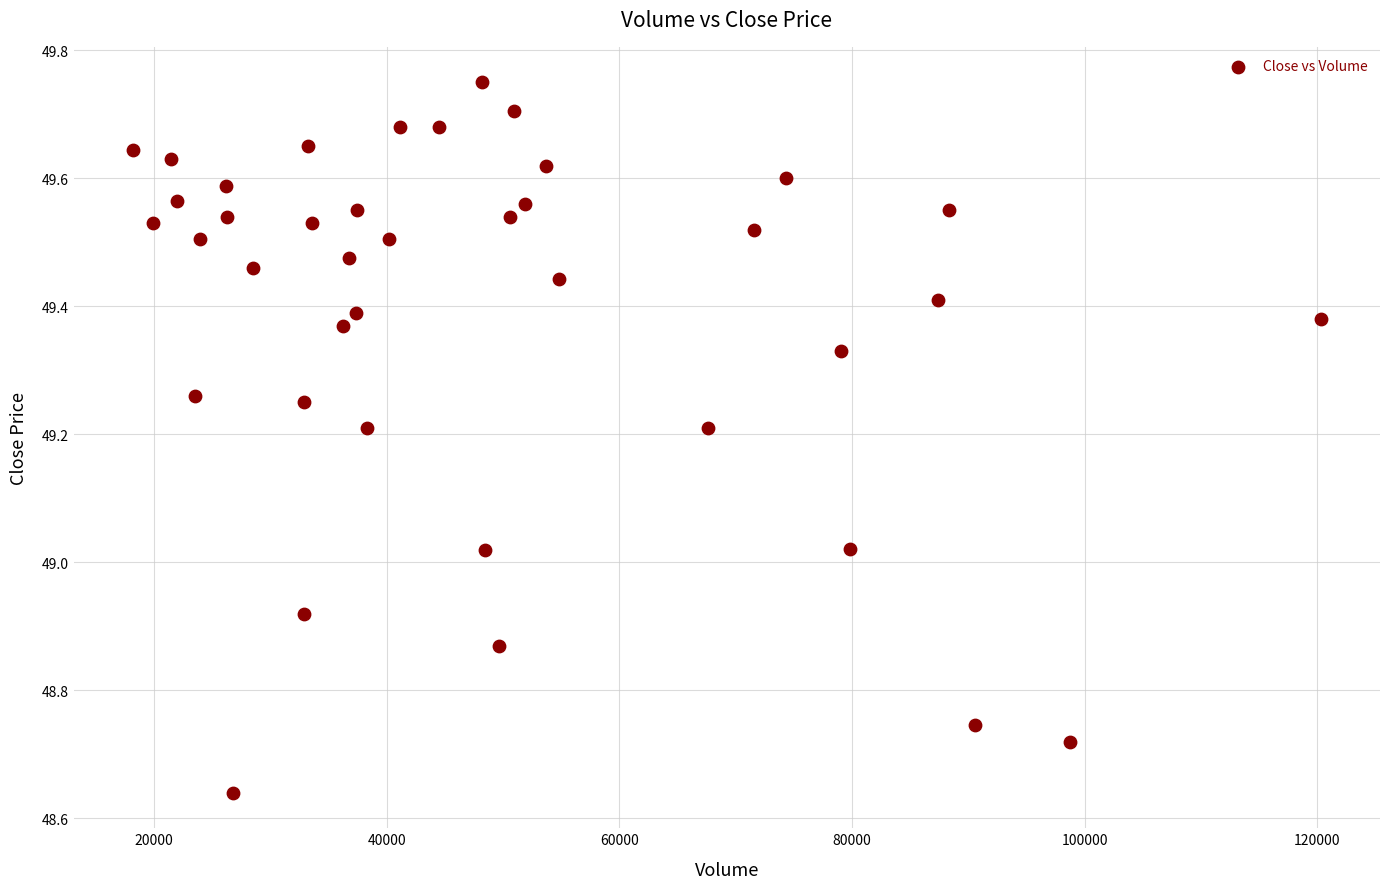

What is the range of Y values (max minus min)?

1.1